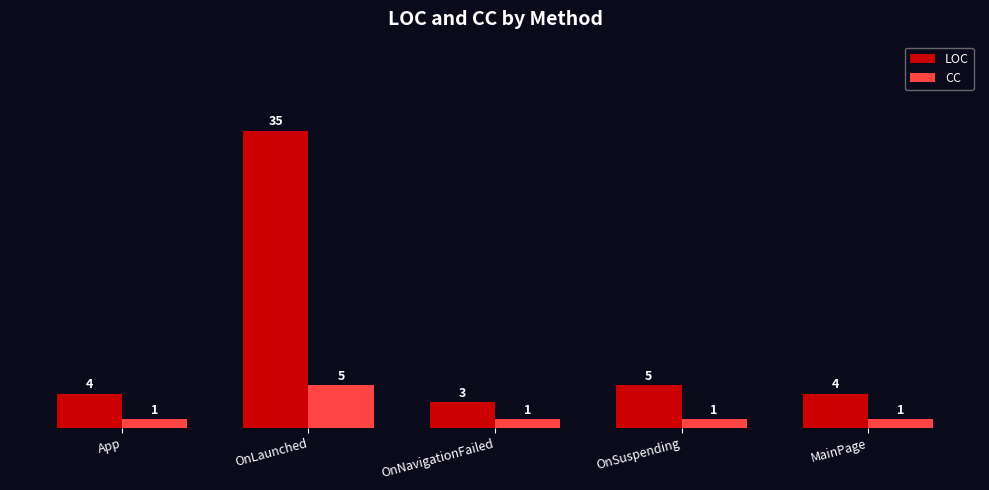

What are all the series names shown in the legend?

LOC, CC